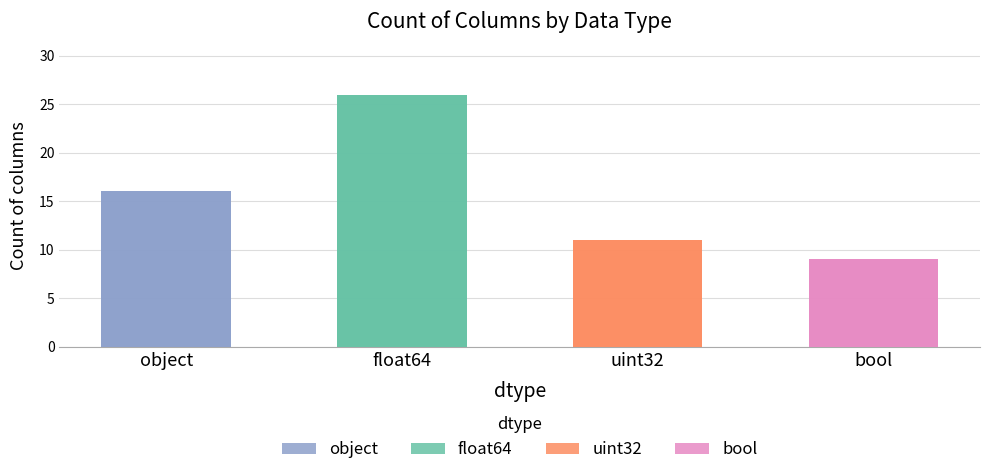

How many categories are shown in the chart?

4